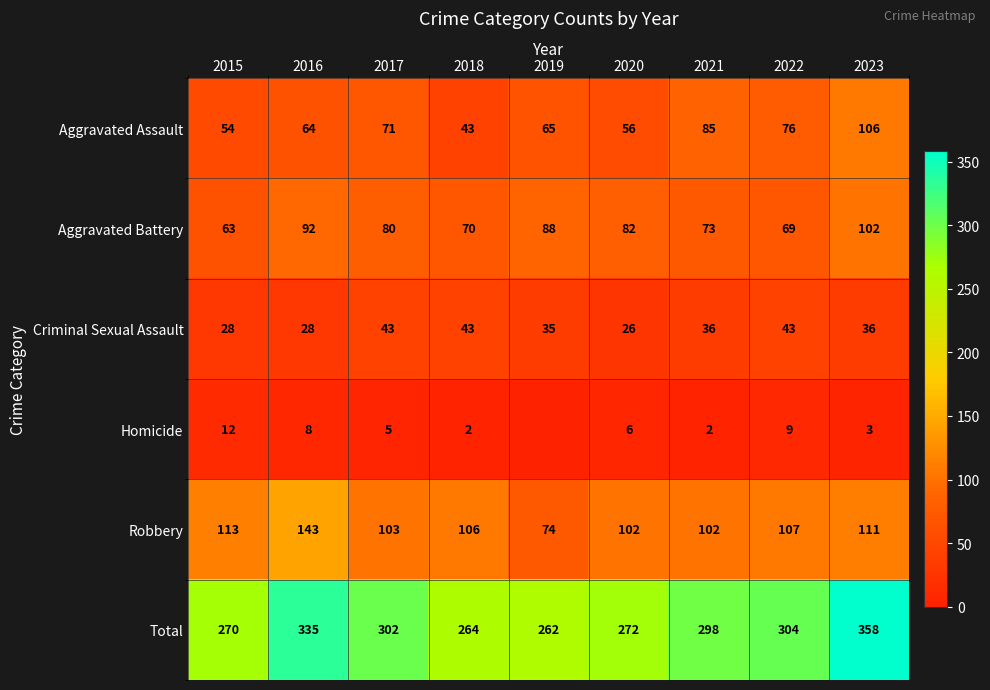

Where is Criminal Sexual Assault nearest to the value 34?

2019